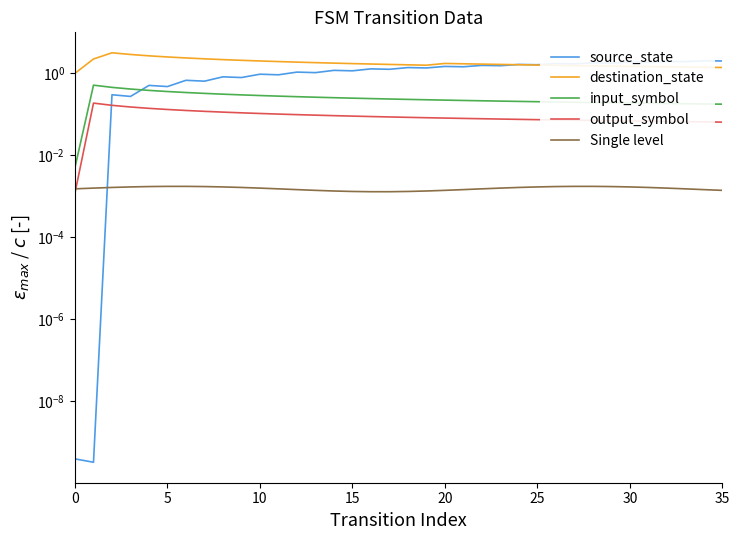

Which category has the highest value in the Single level series?

27